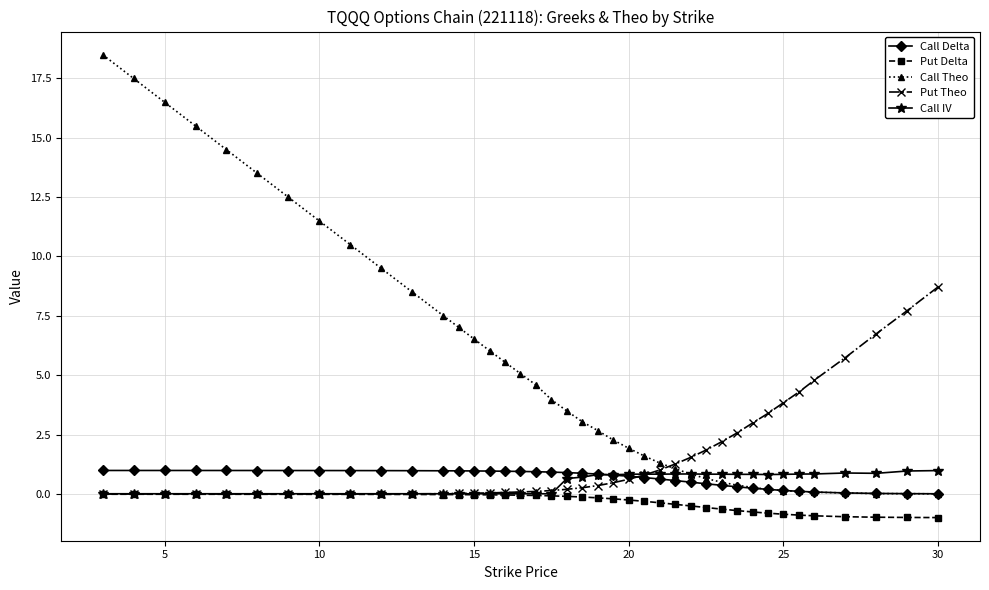

Is this an area chart (filled region under the line)?

No